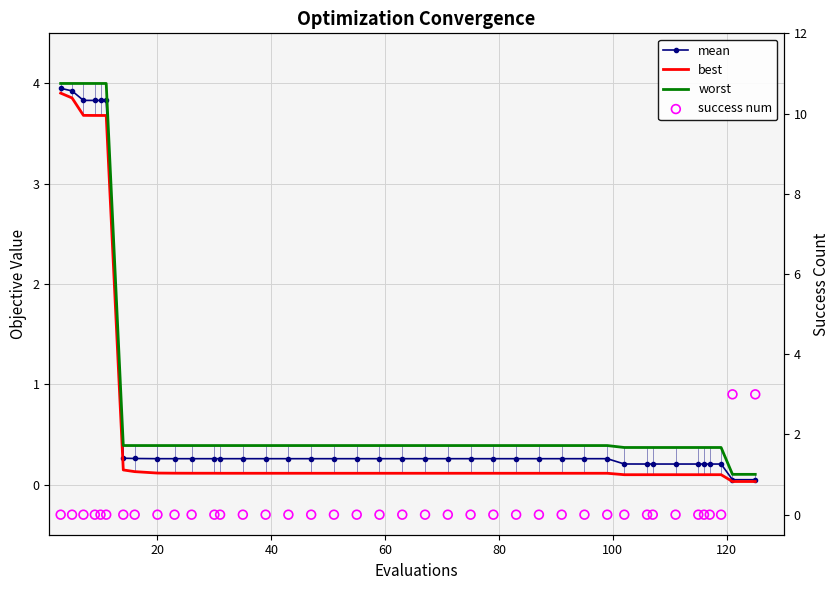

Which series has the largest Y range (max minus min)?

mean